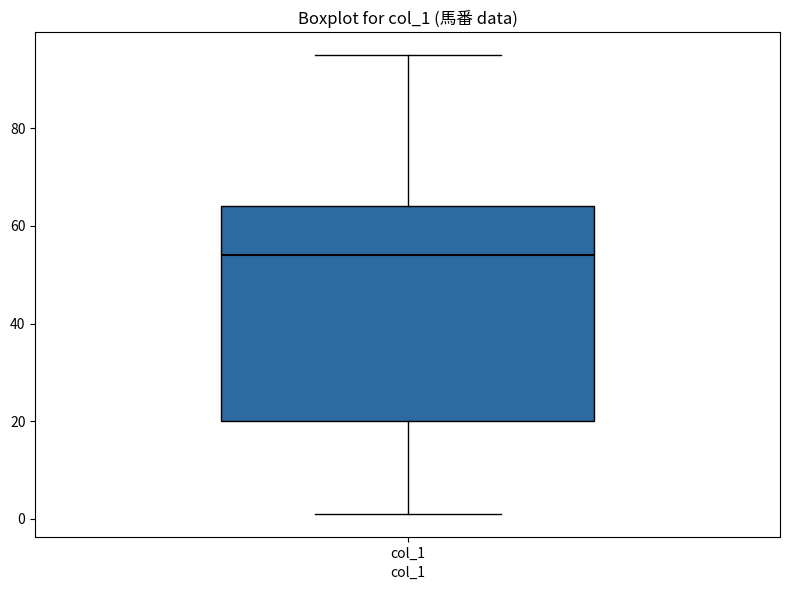

Read this box plot against the y-axis: the position of the median line, the range covered by the box, and the ends of both whiskers. The values are not printed on the chart, so give them approximately, as read against the axis.

median 54, box 20 to 64, whiskers 2 to 96